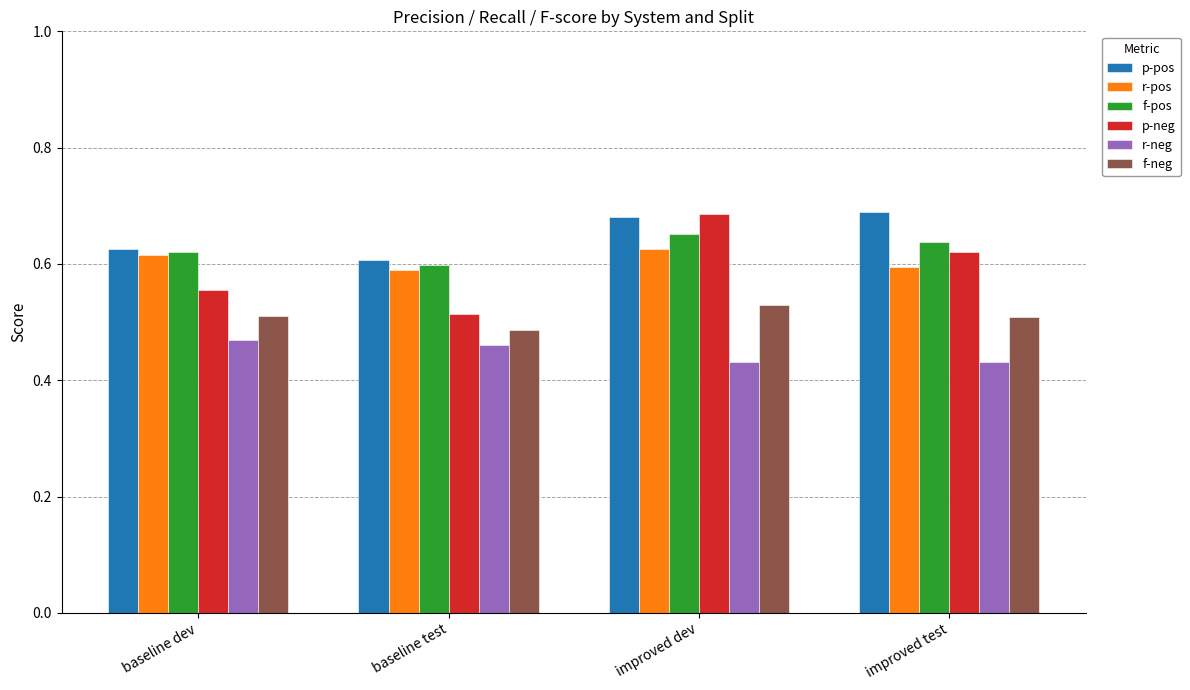

Where is f-neg nearest to the value 0?

baseline test